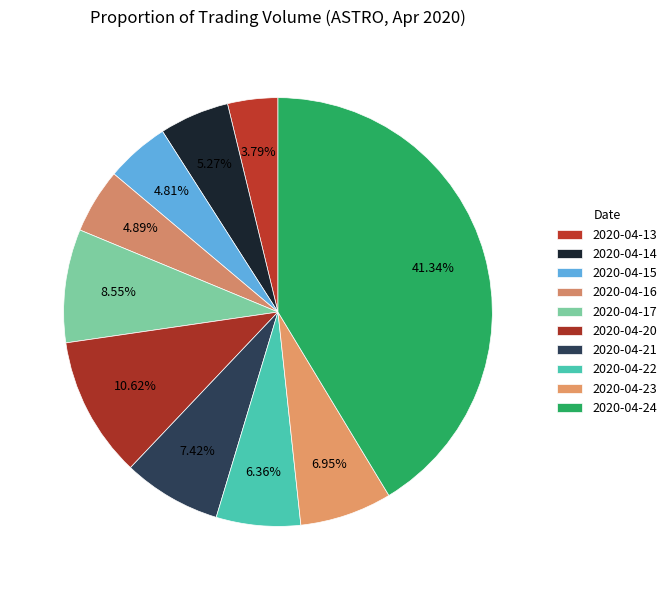

Combined, what portion of the pie is 2020-04-23 and 2020-04-14?

12.2%